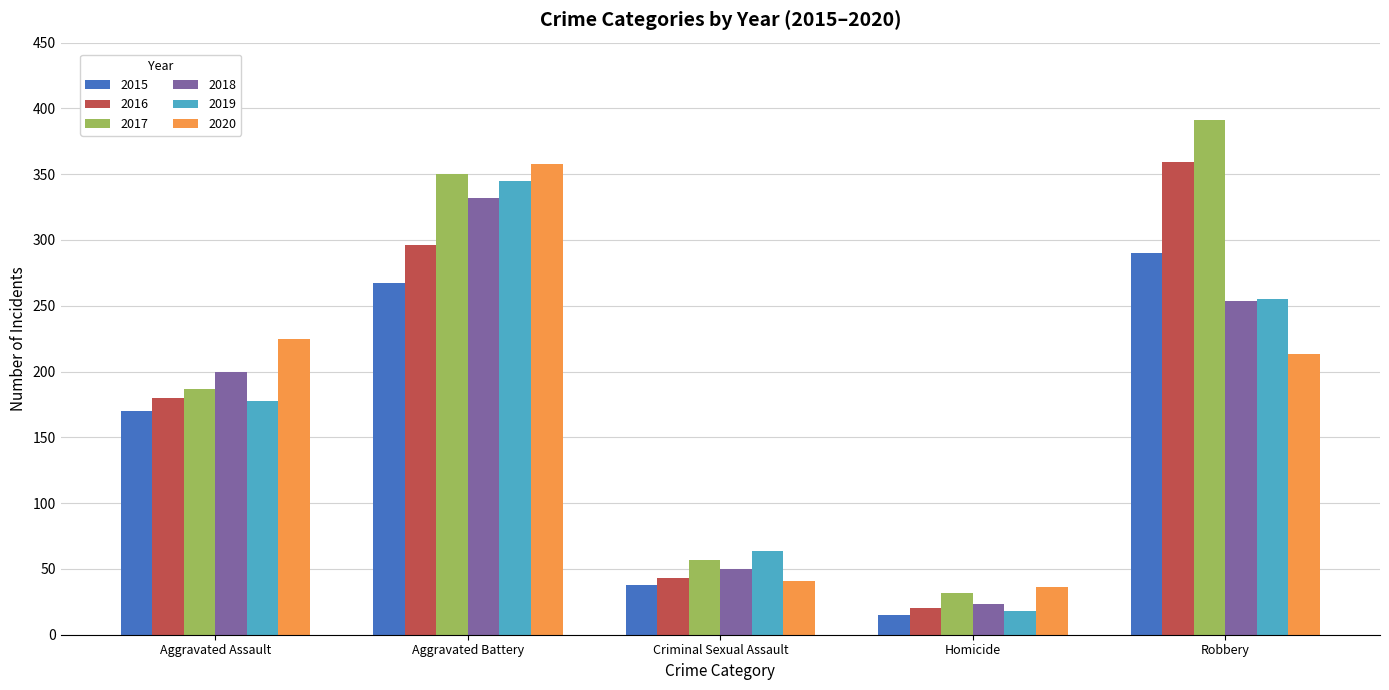

Where is 2016 nearest to the value 189?

Aggravated Assault